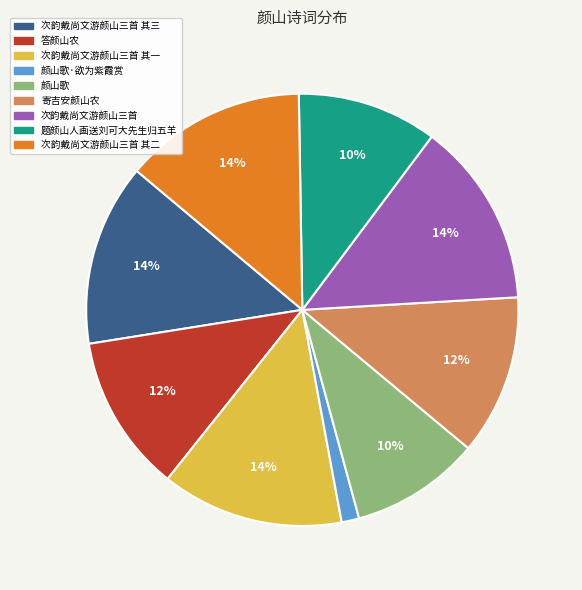

Does 颜山歌·欲为紫霞赏 represent more than half of the total?

No